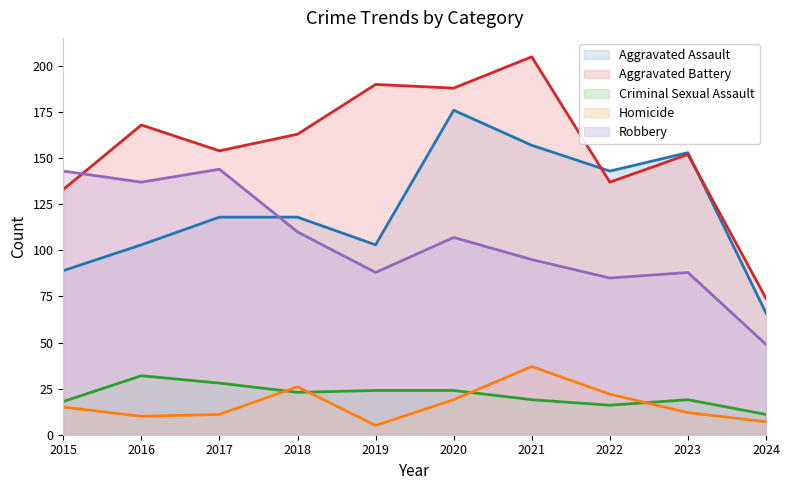

True or false: Robbery and Homicide cross at least once.

False